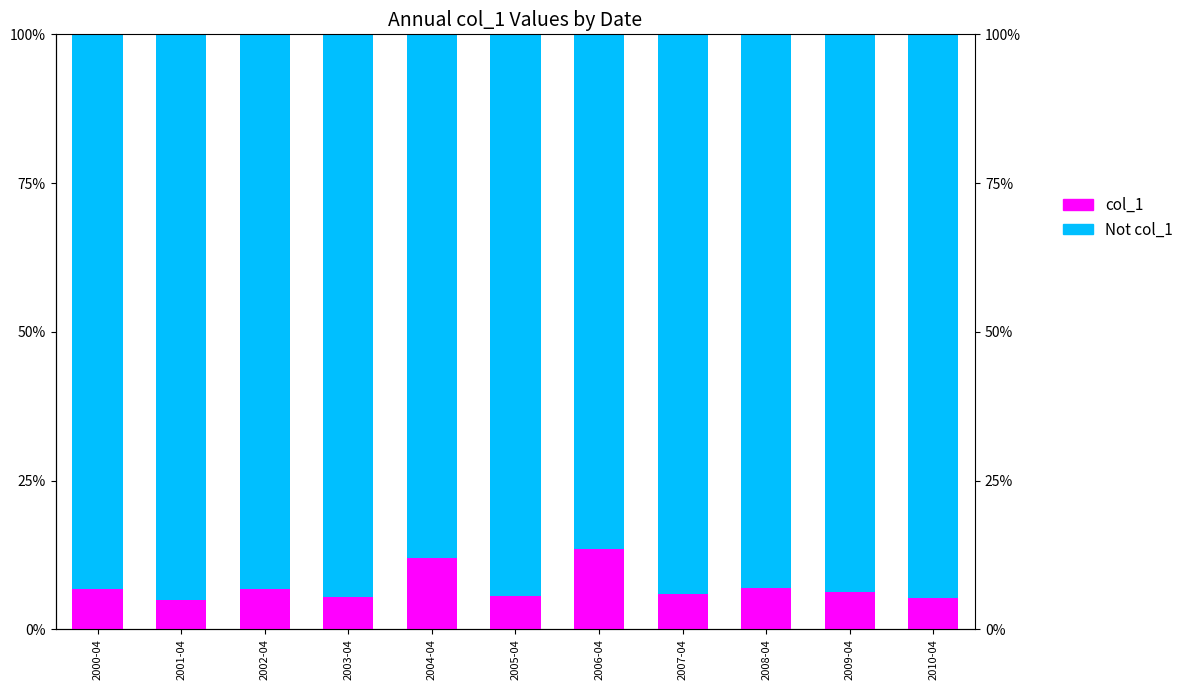

Reading left to right, list all the values displayed in this chart.

col_1: 0.1	0.0	0.1	0.1	0.1	0.1	0.1	0.1	0.1	0.1	0.1
Not col_1: 0.9	1.0	0.9	0.9	0.9	0.9	0.9	0.9	0.9	0.9	0.9